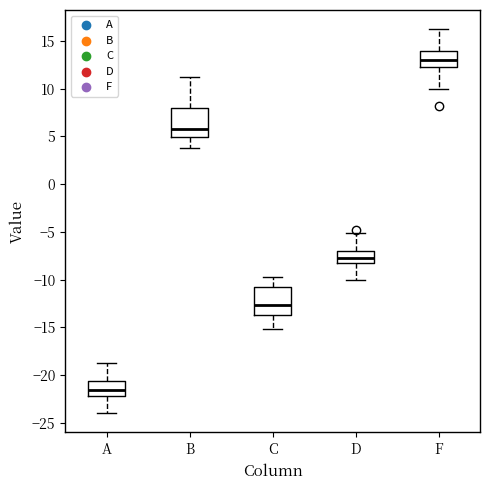

Reading left to right, read every box against the y-axis: the position of its median line, the range the box covers, and the ends of its whiskers. The values are not printed on the chart, so give them approximately, as read against the axis.

A: median -21.5, box -22.0 to -20.5, whiskers -24.0 to -19.0
B: median 6.0, box 5.0 to 8.0, whiskers 4.0 to 11.0
C: median -12.5, box -13.5 to -11.0, whiskers -15.0 to -10.0
D: median -7.5, box -8.5 to -7.0, whiskers -10.0 to -5.0
F: median 13.0, box 12.5 to 14.0, whiskers 10.0 to 16.0